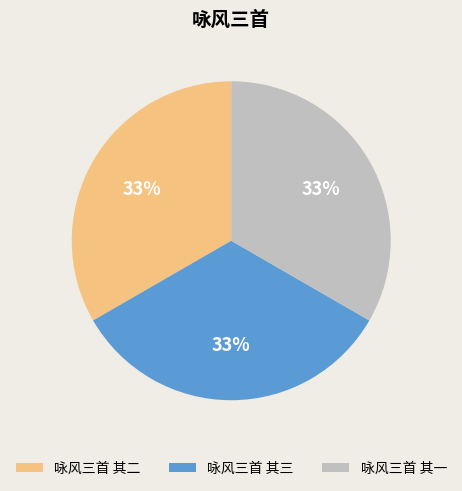

Is it true that 咏风三首 其三 is 20% of the pie?

False